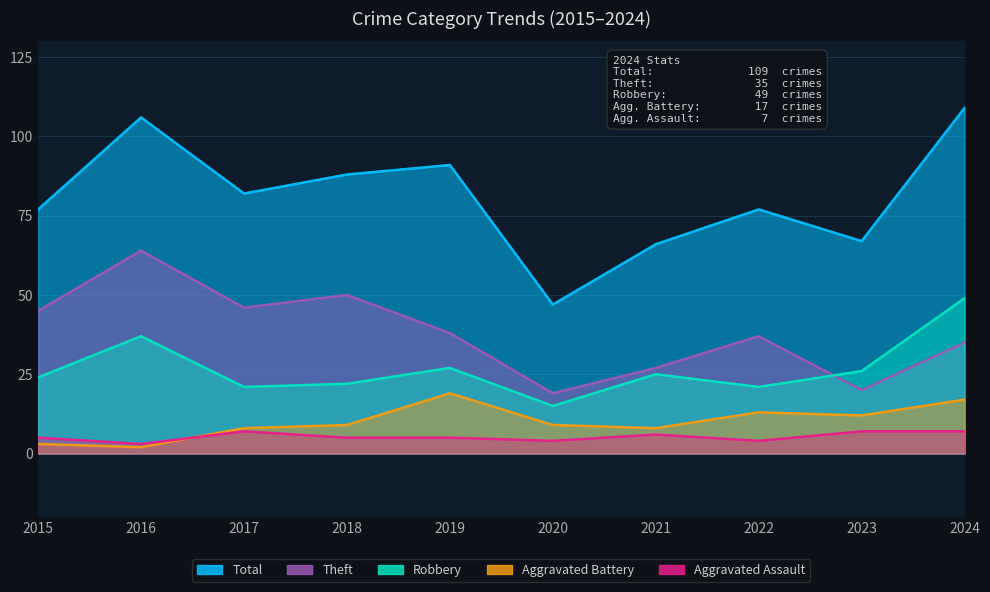

Is the value of Aggravated Assault at 2022 greater than the value of Aggravated Battery at 2021?

No